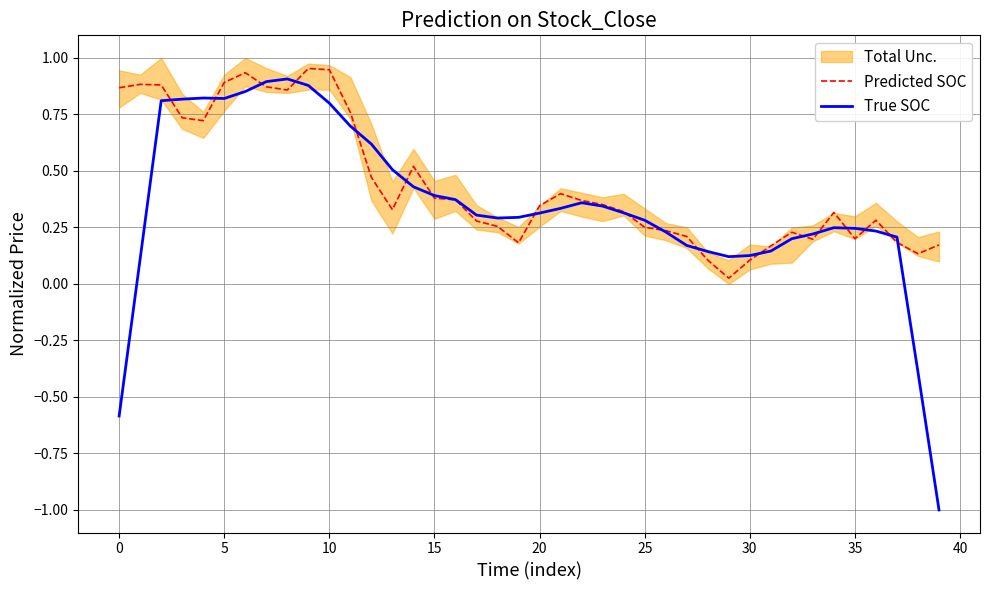

At which category does the chart reach its minimum across all series?

39